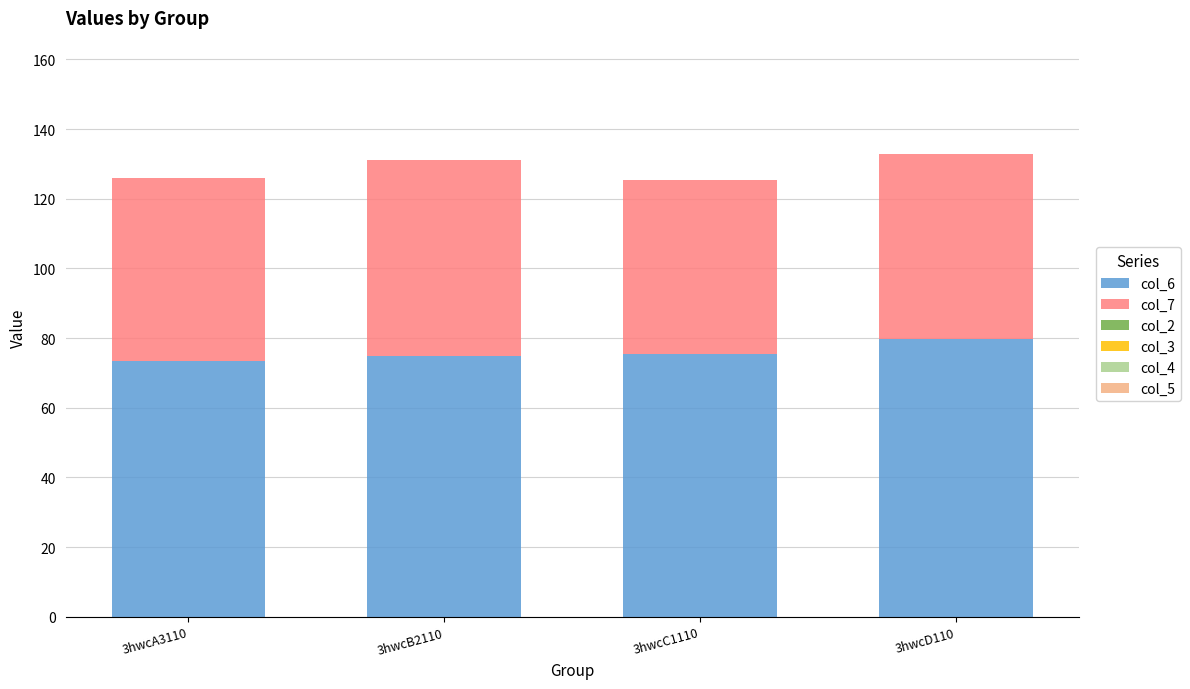

Is it true that col_6 equals 52.6 at 3hwcD110?

False